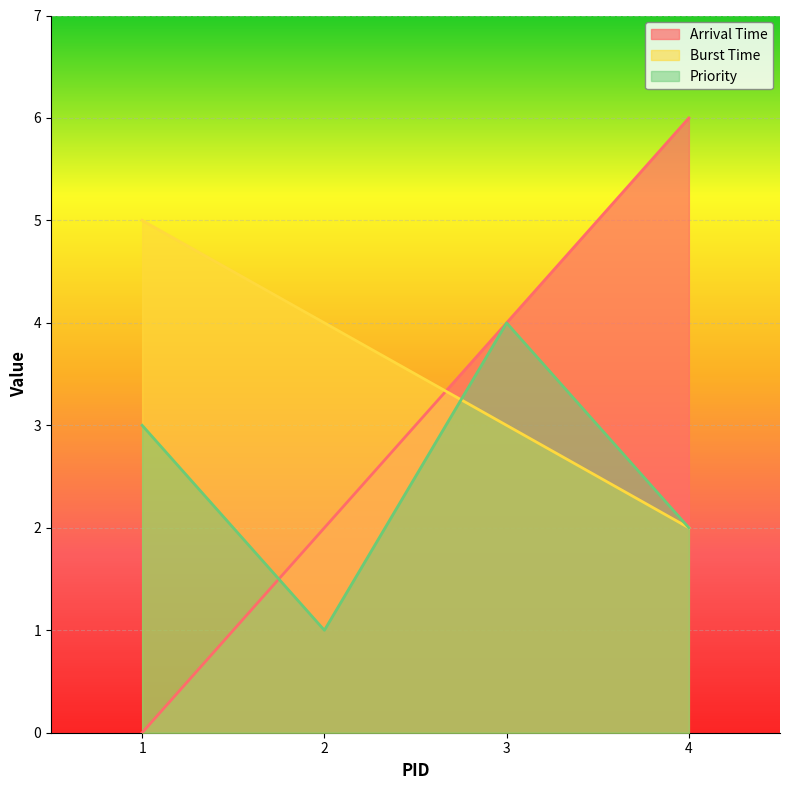

What is the difference between the second highest and second lowest values in the Priority series?

1